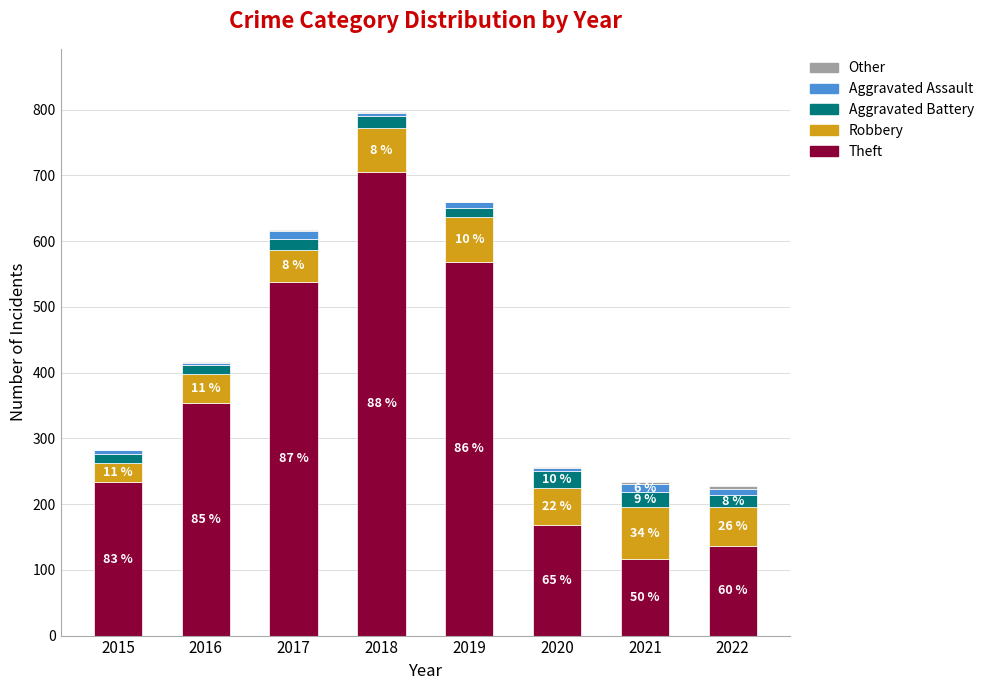

Are the bars grouped side by side (vs. stacked)?

No